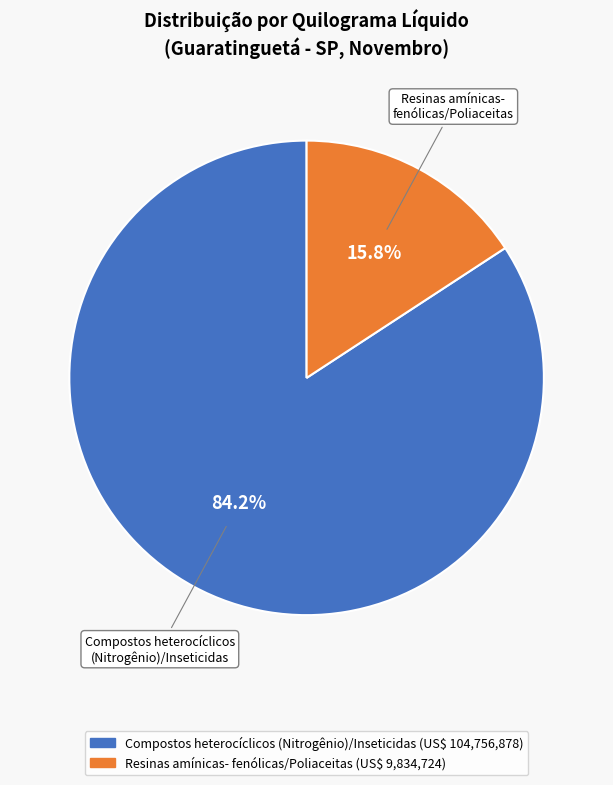

Does any single category account for the majority?

Yes